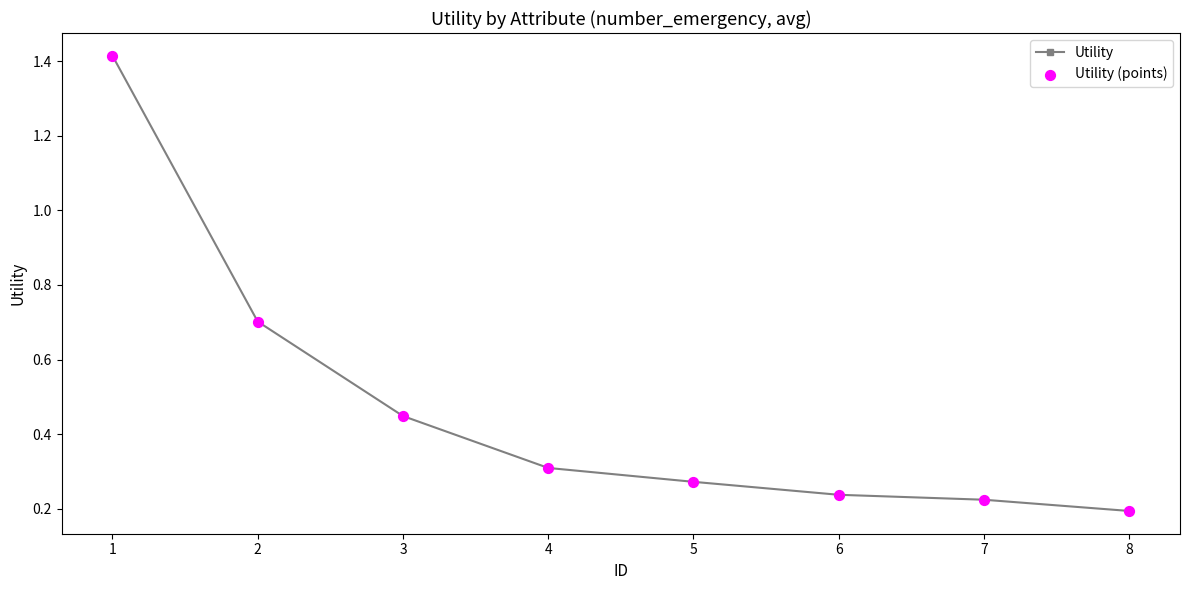

What is the value of the 2nd point from the left?

0.7